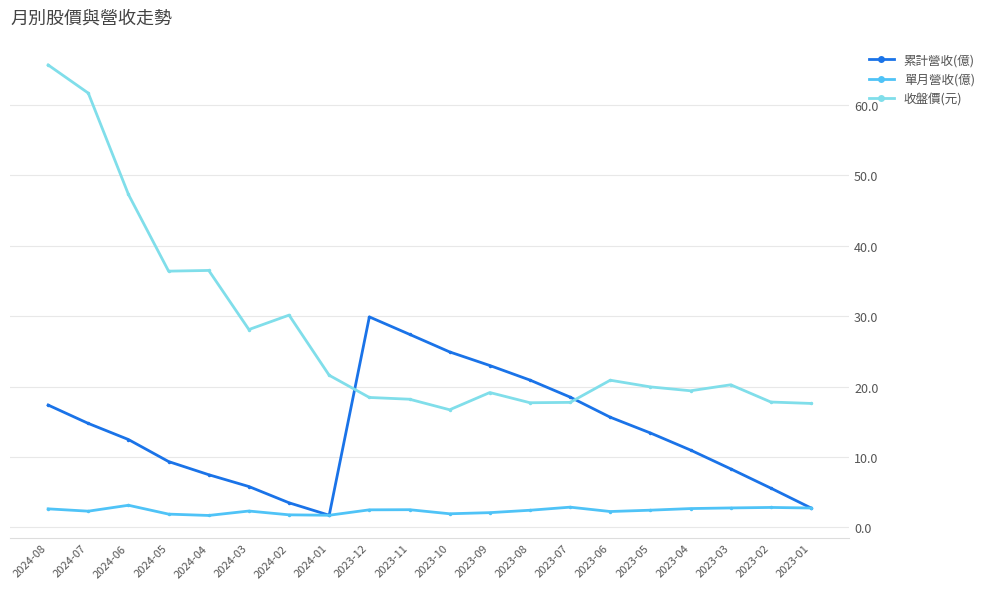

How many series are shown in this chart?

3